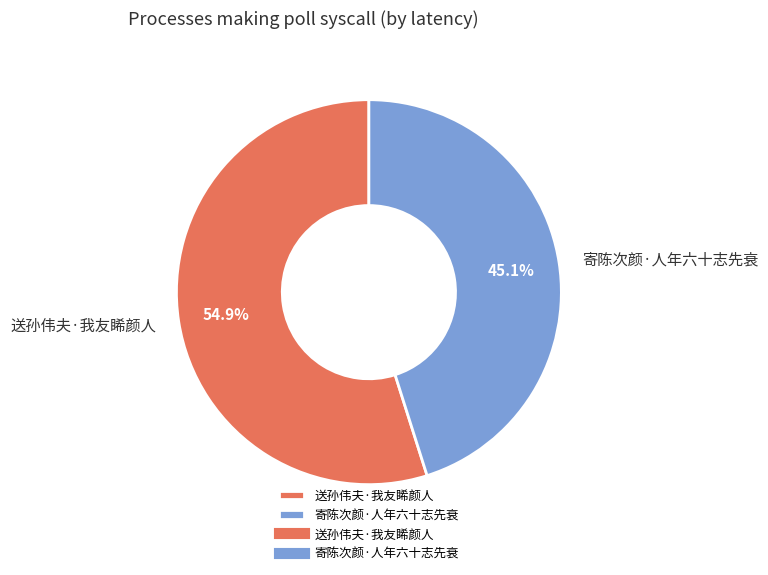

Is there any slice that represents more than half of the pie?

Yes